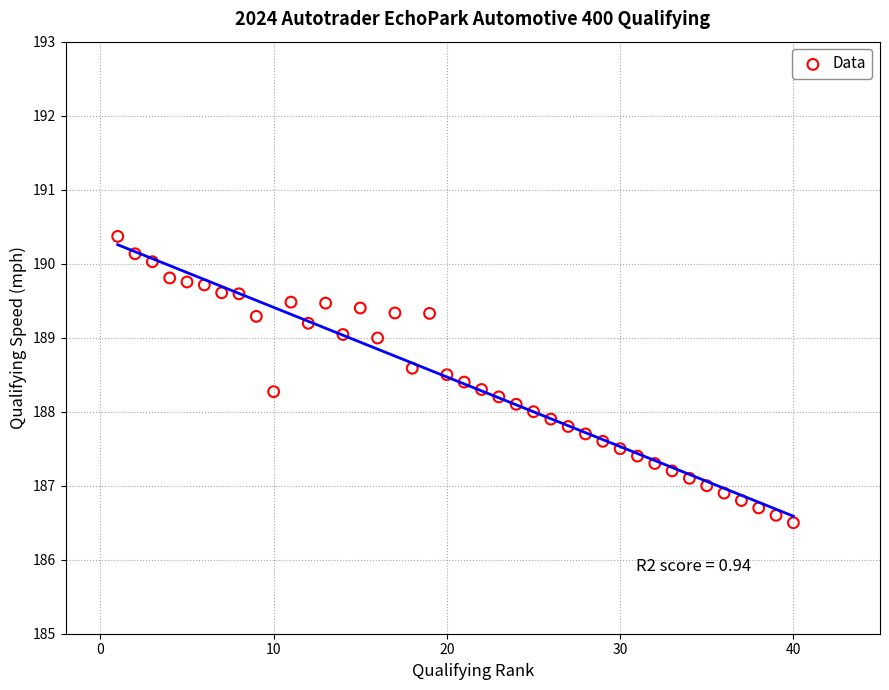

What is the range of Y values (max minus min)?

3.9